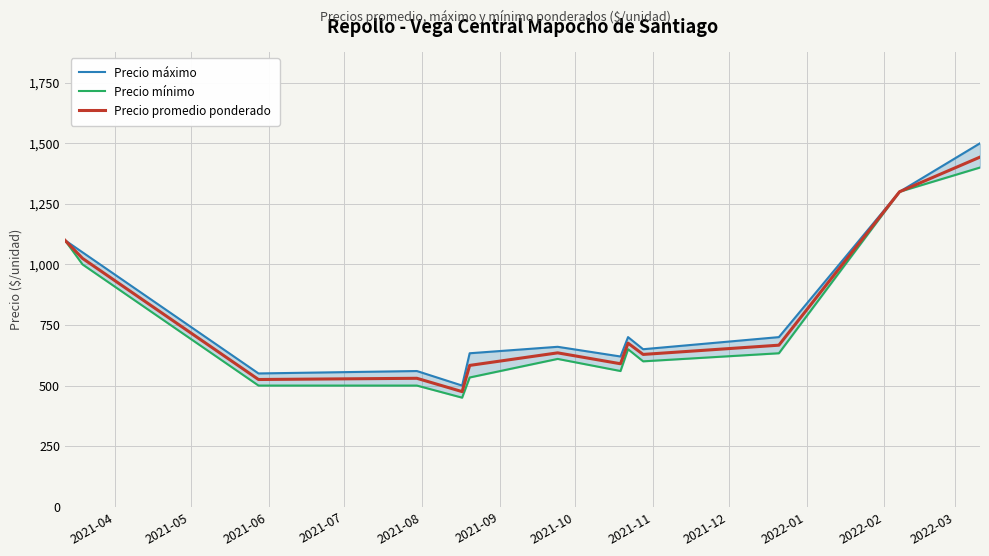

What is the minimum value for Precio promedio ponderado?

475.0